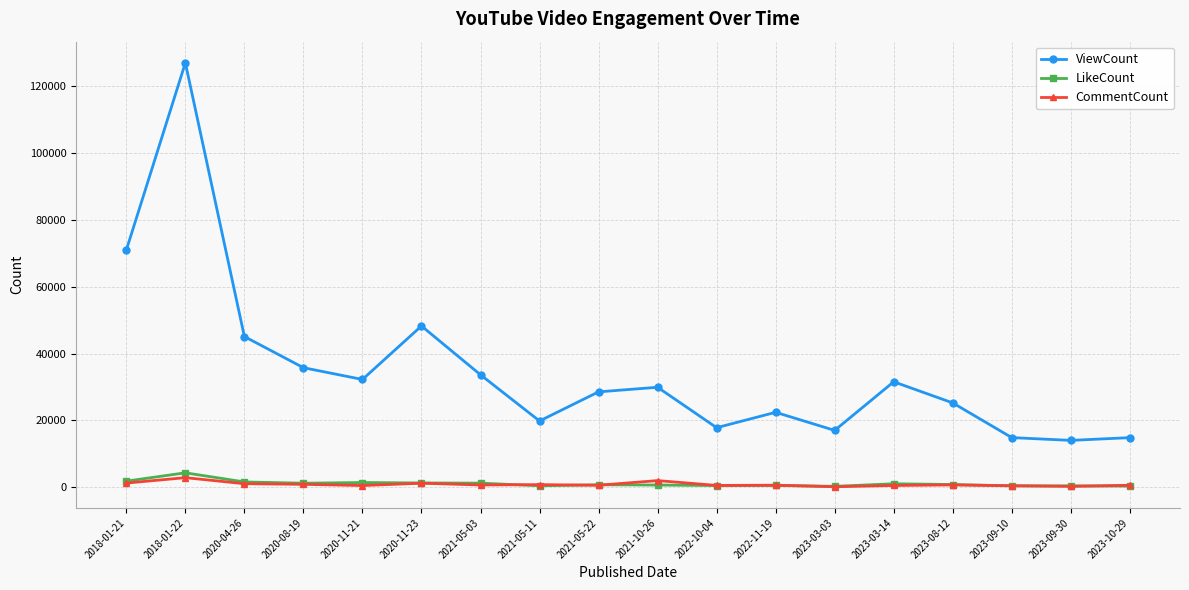

What is the total value across all series at 2021-10-26?

32471